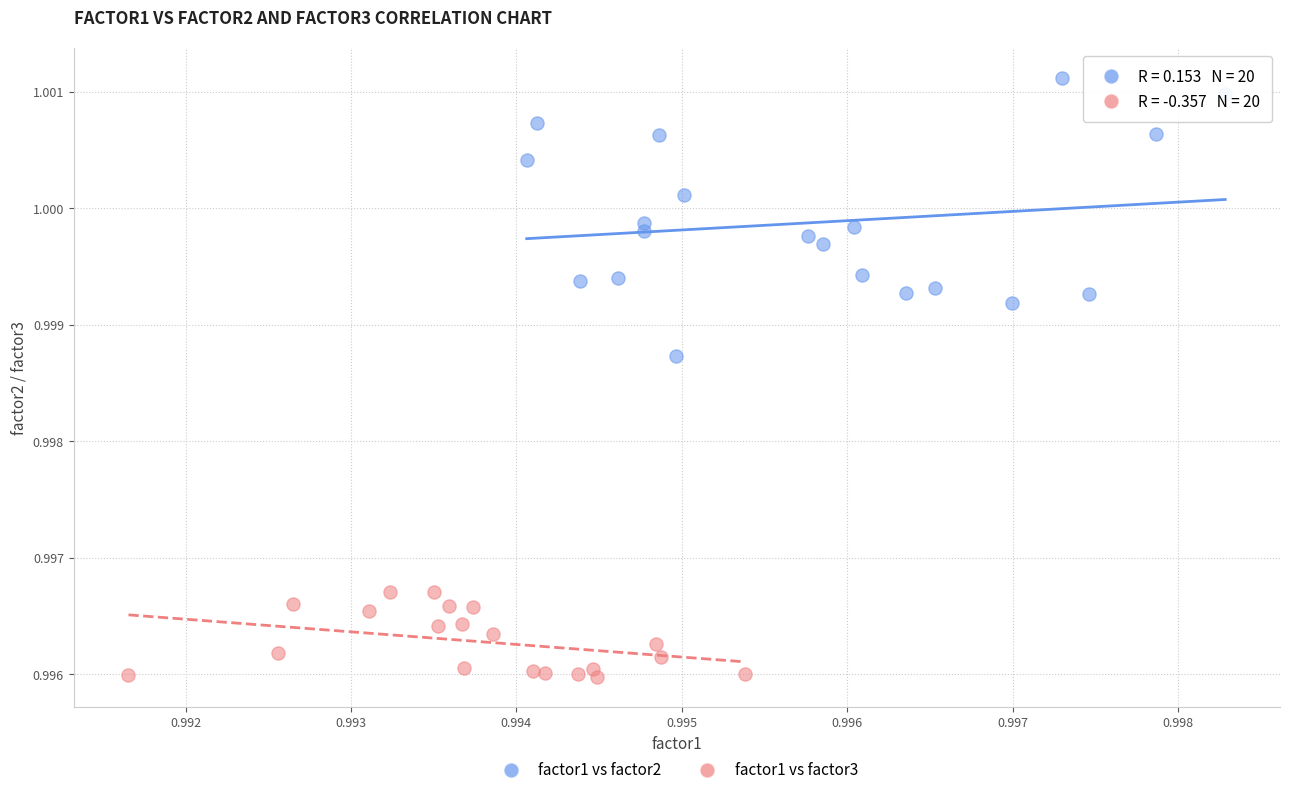

What are all the series names shown in the legend?

factor1 vs factor2, factor1 vs factor3